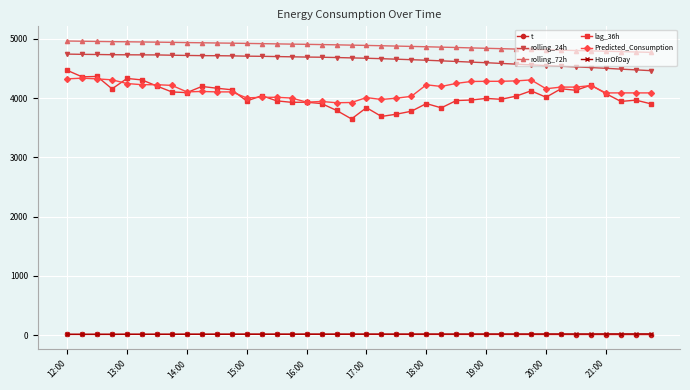

At how many categories does at least one series exceed 1103?

40